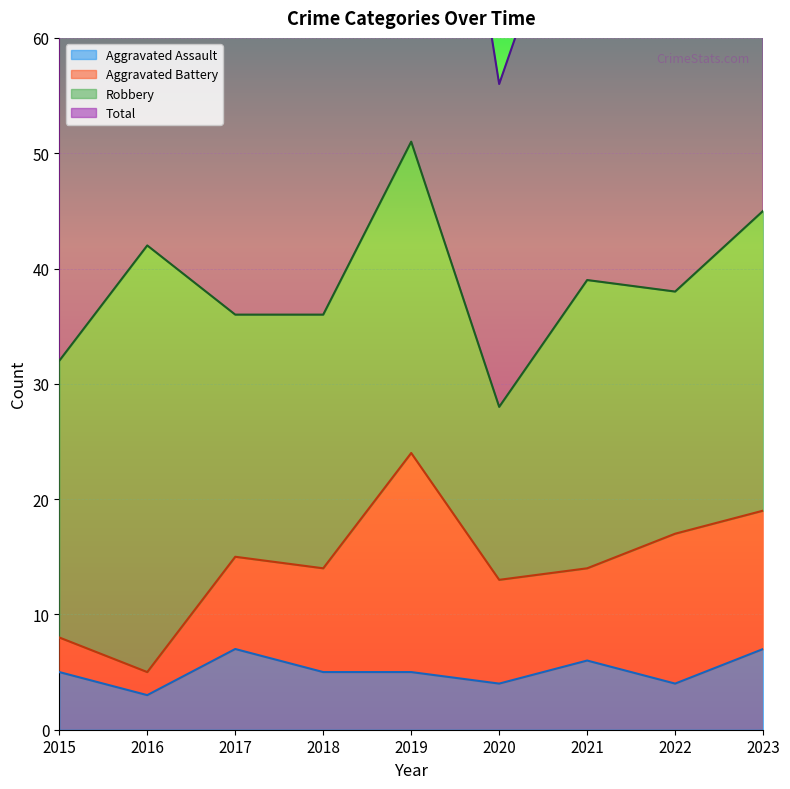

True or false: Aggravated Assault and Total cross at least once.

False